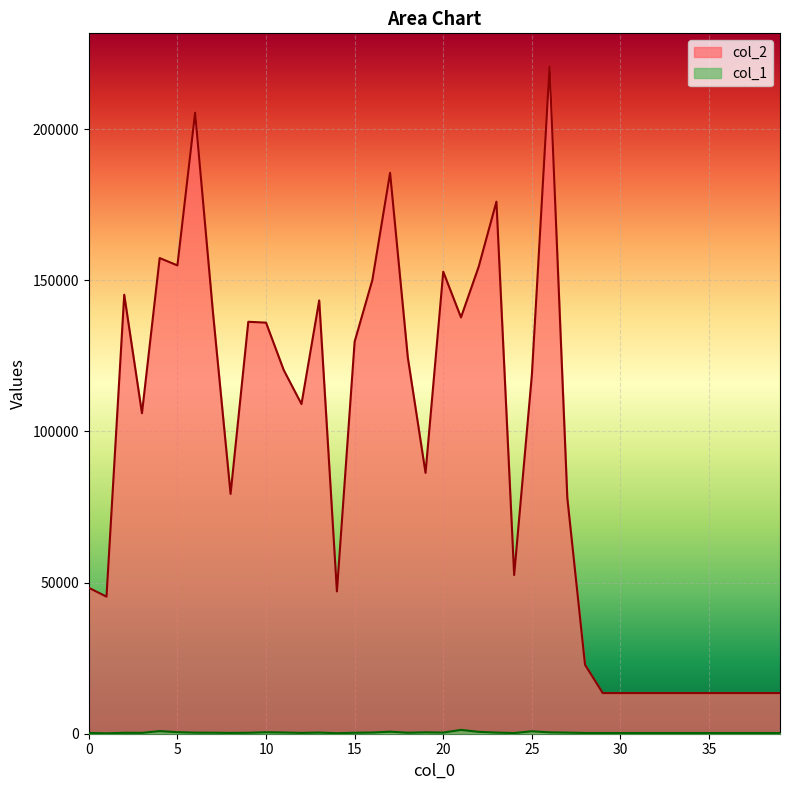

What is the total value across all series at 18?

124792